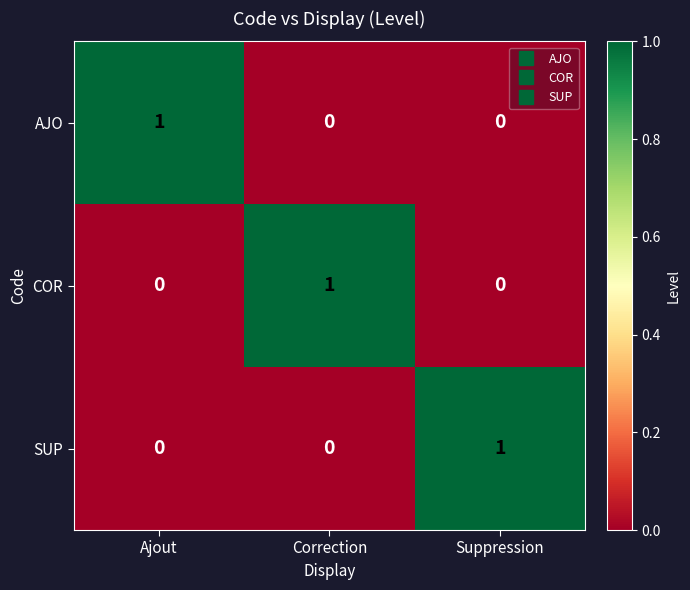

Count the SUP values in the range 0 to 1.

3